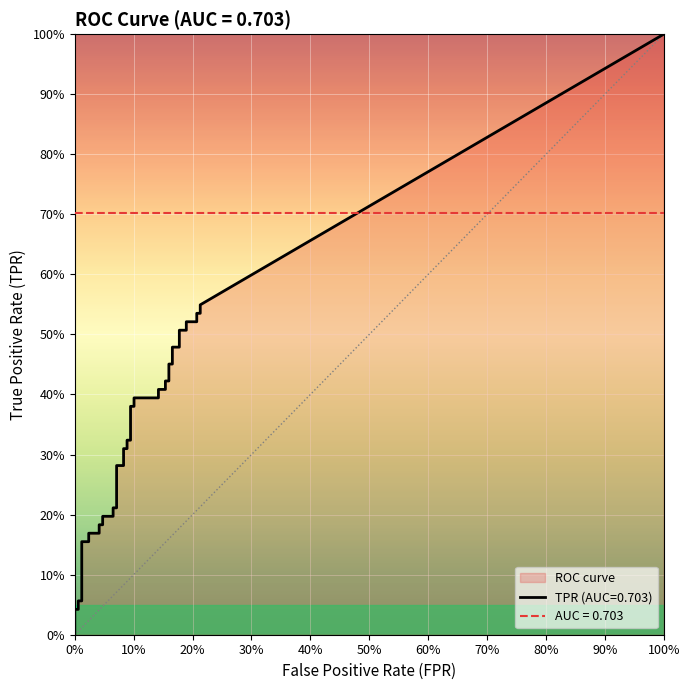

What is the label of the 18th point from the right?

22